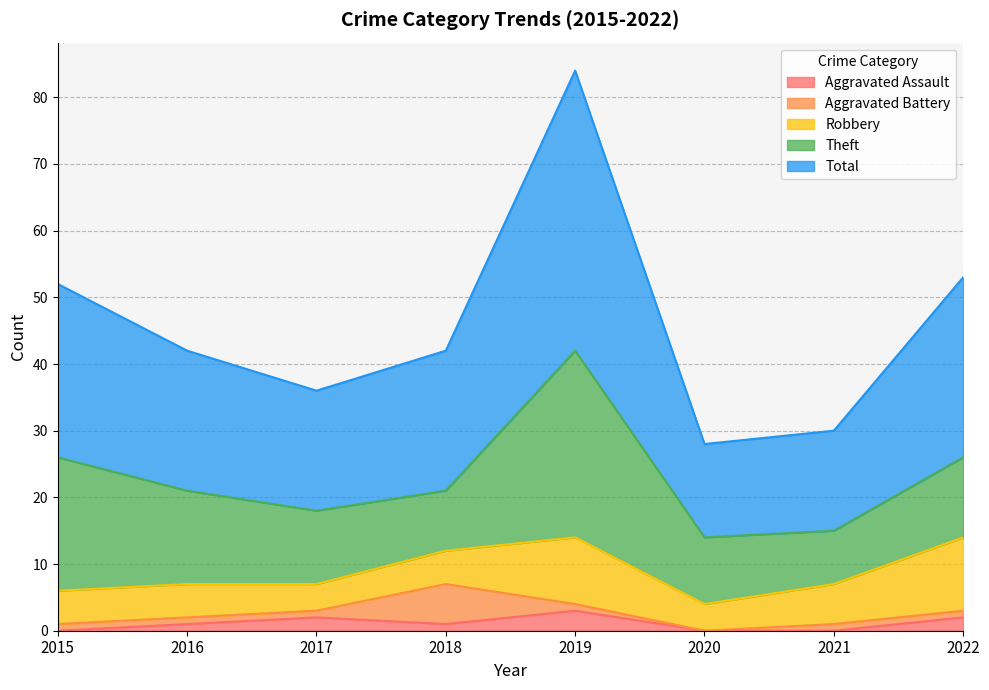

What is the value of the Total point at the 8th from the left?

27